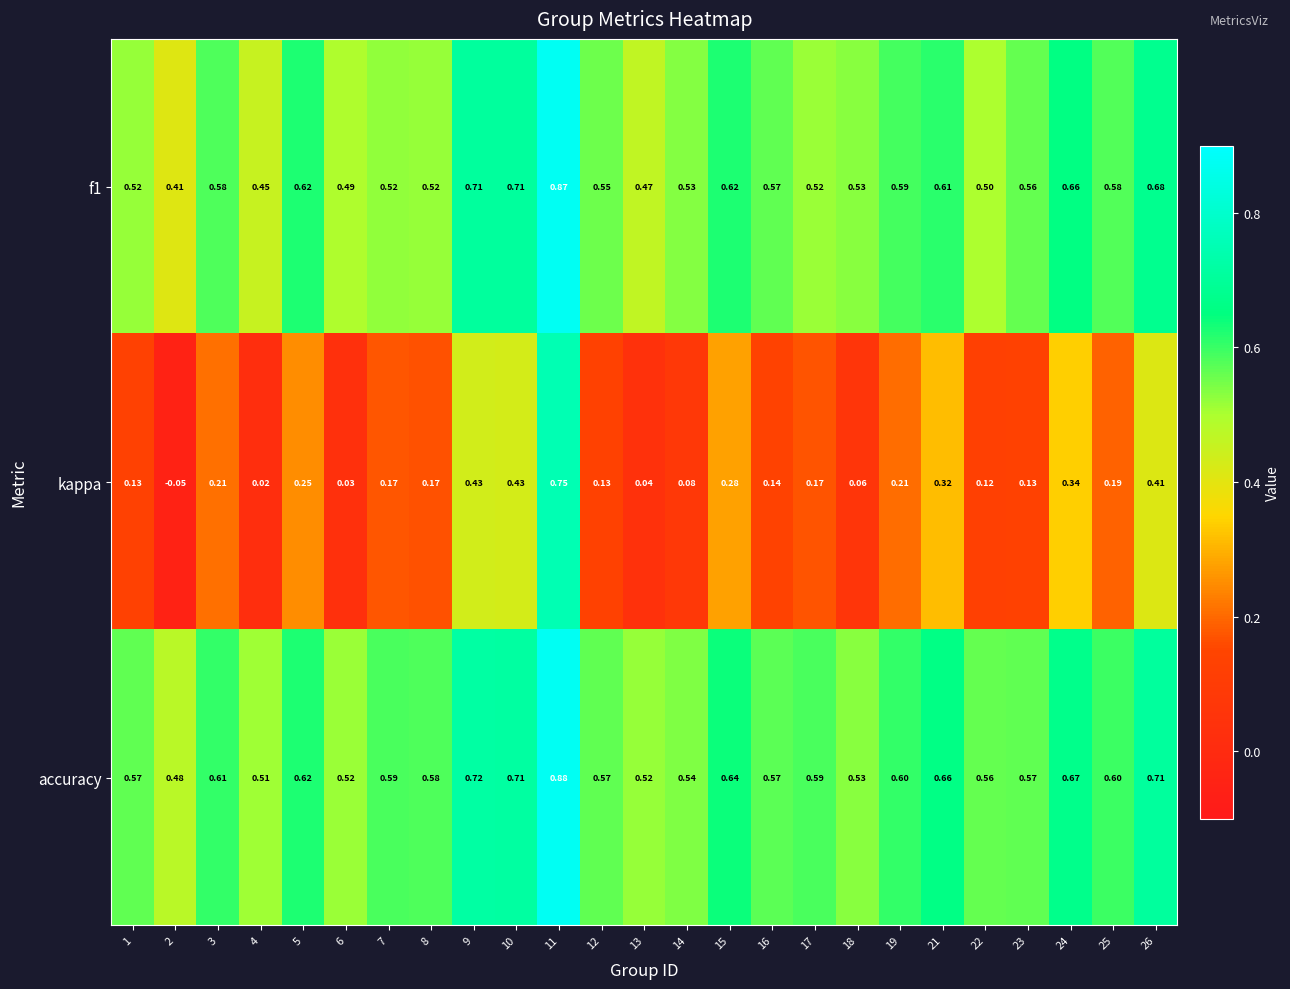

Between 8 and 12, which series saw the biggest shift?

kappa